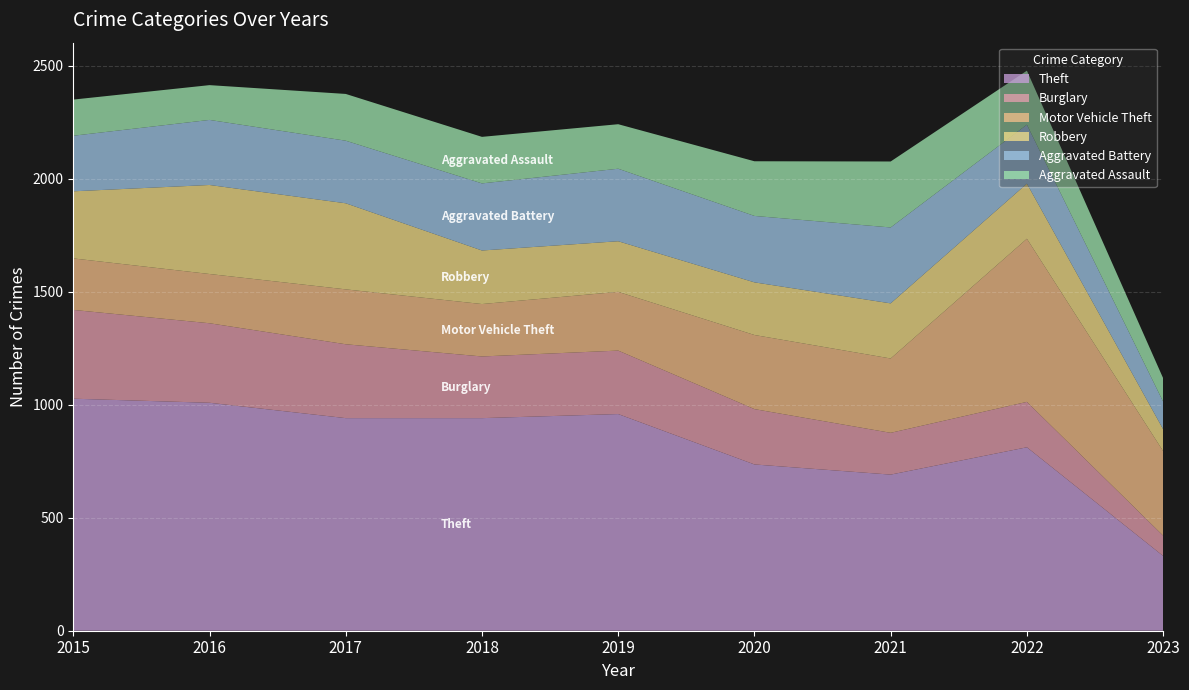

Reading left to right, list all the values displayed in this chart.

Theft: 1027	1009	941	941	959	736	691	812	331
Burglary: 393	352	327	273	281	245	185	201	90
Motor Vehicle Theft: 228	218	243	232	260	328	329	722	374
Robbery: 297	394	381	237	224	233	244	244	97
Aggravated Battery: 246	288	277	297	321	294	336	261	122
Aggravated Assault: 160	154	207	206	197	242	292	239	104